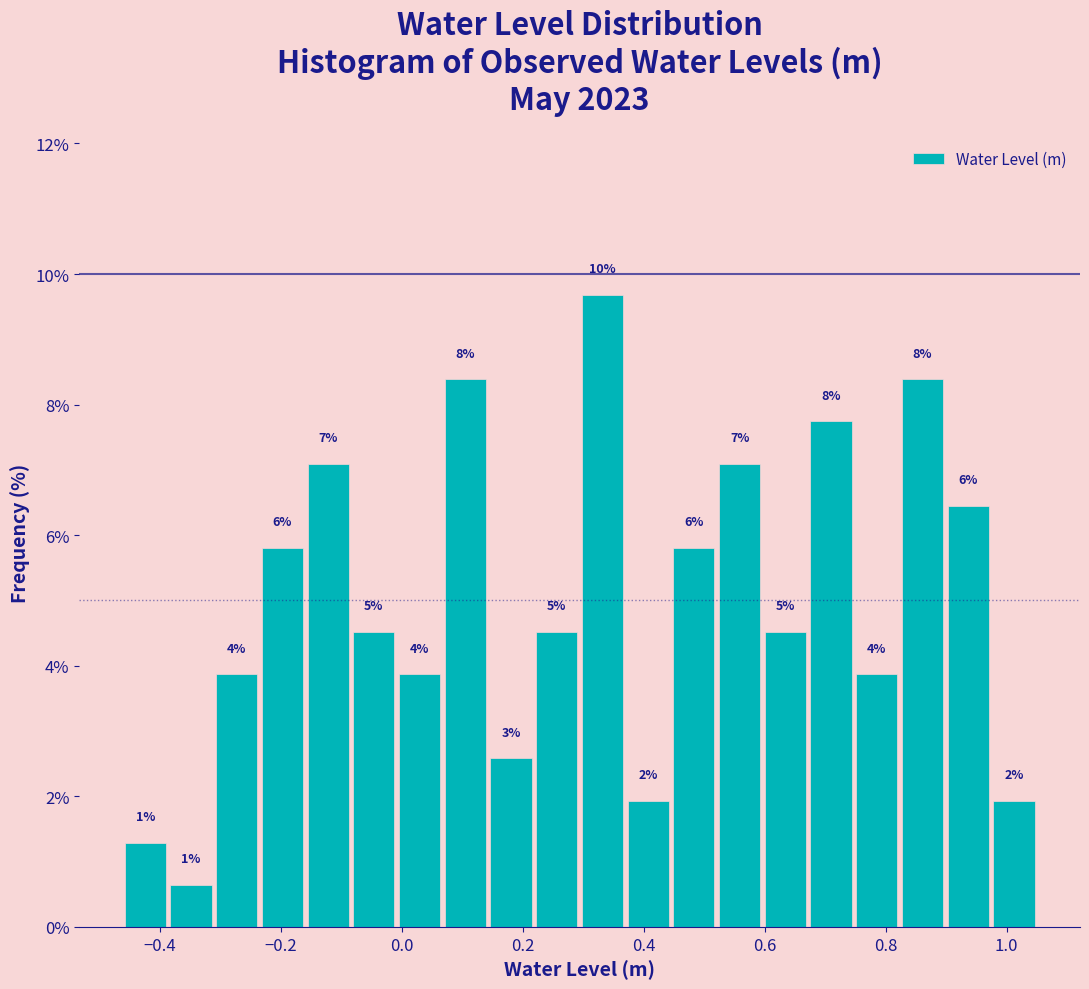

Read against the x-axis, roughly where is the centre of the tallest bar?

0.34